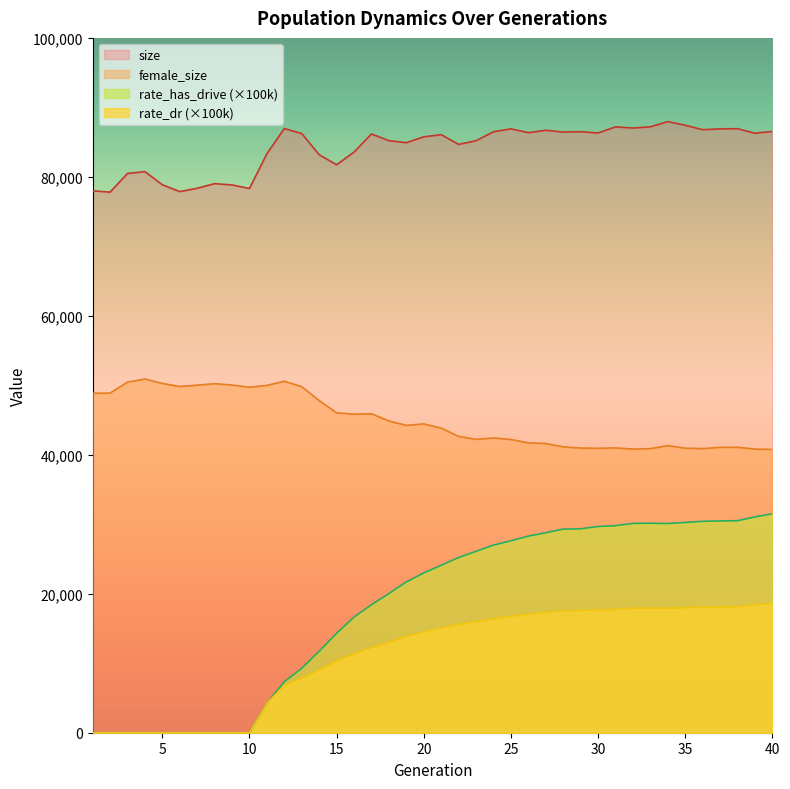

What is the sum of the rate_has_drive values at 23 and 11?

30359.1